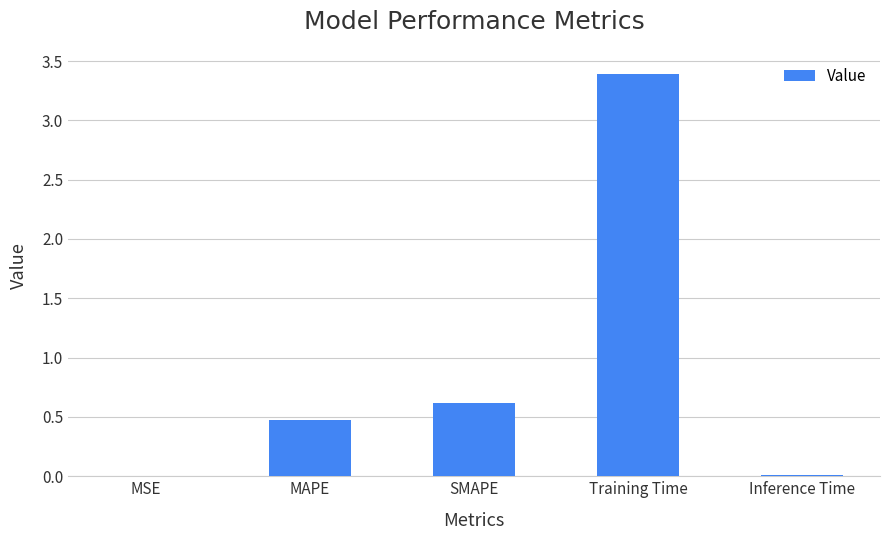

Where is the data nearest to the value 1?

SMAPE